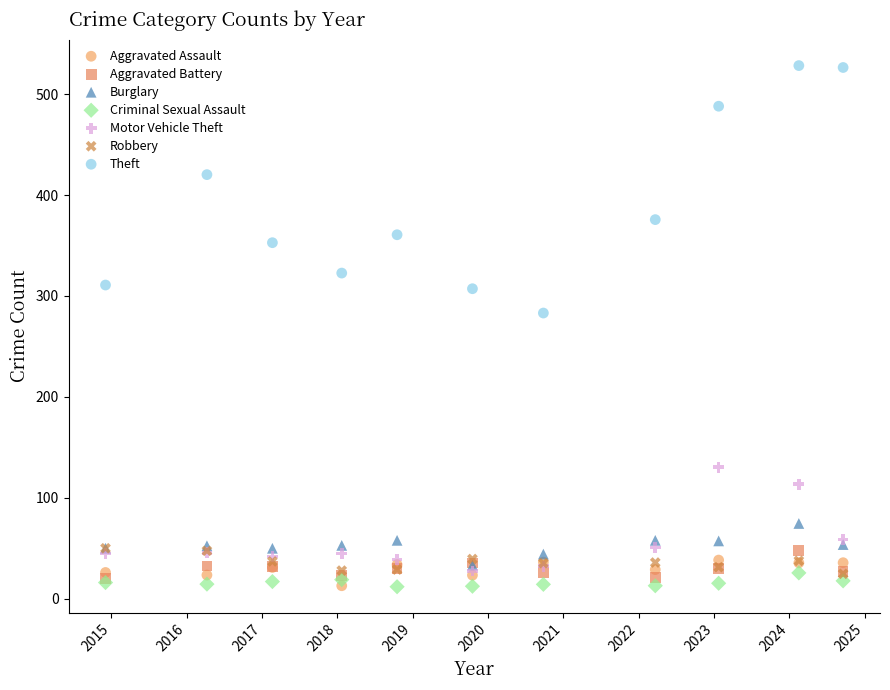

Across all series, what Y value is closest to 270?

283.1